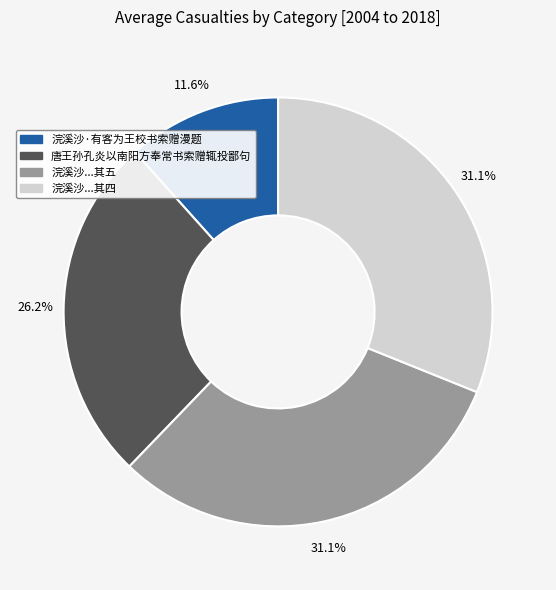

Is the sum of 浣溪沙·有客为王校书索赠漫题 and 浣溪沙...其五 greater than half?

No